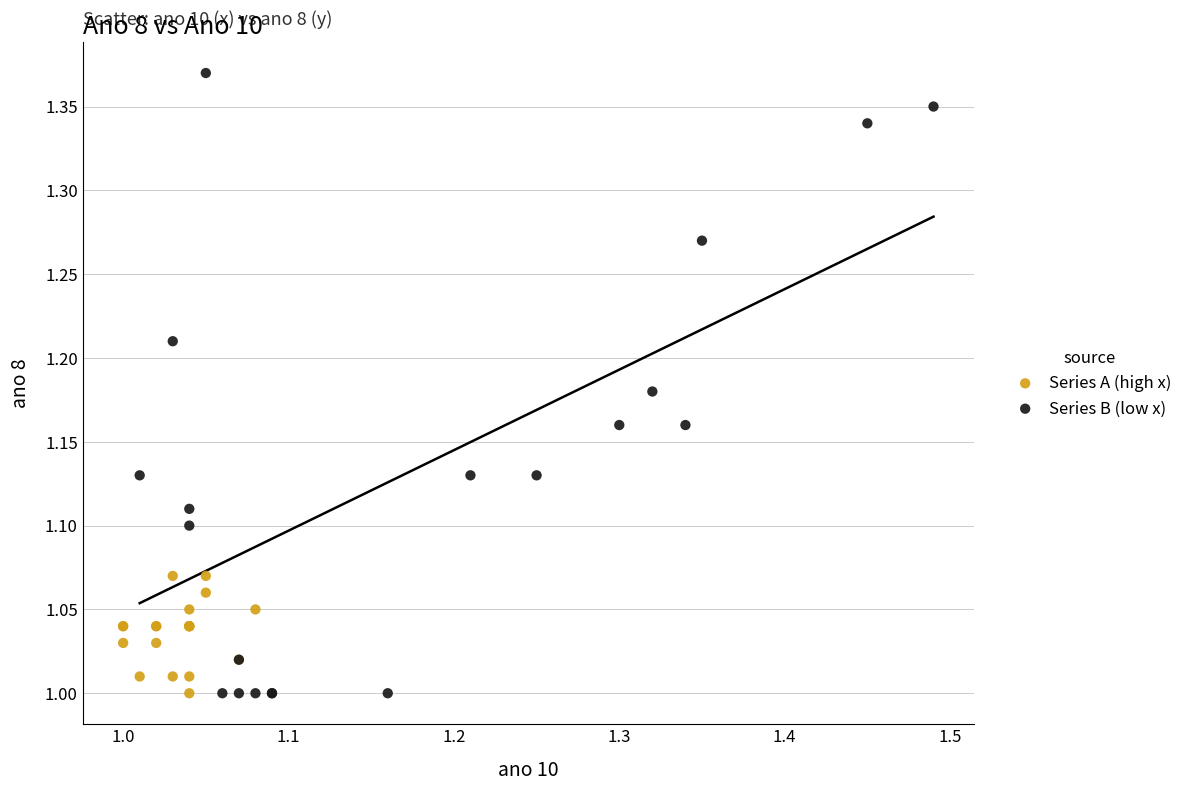

Which series has the widest spread of Y values?

Series B (low x)